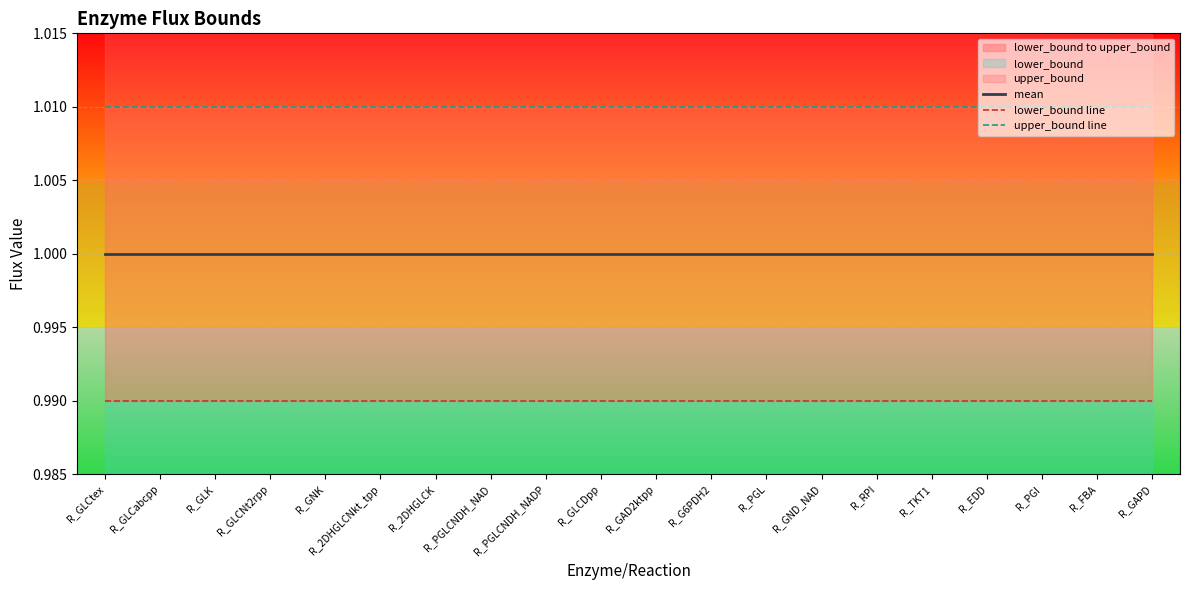

What is the label of the 16th point from the right?

R_GNK